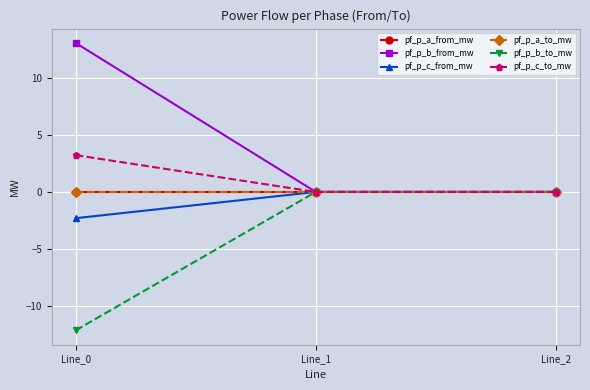

Is this an area chart (filled region under the line)?

No